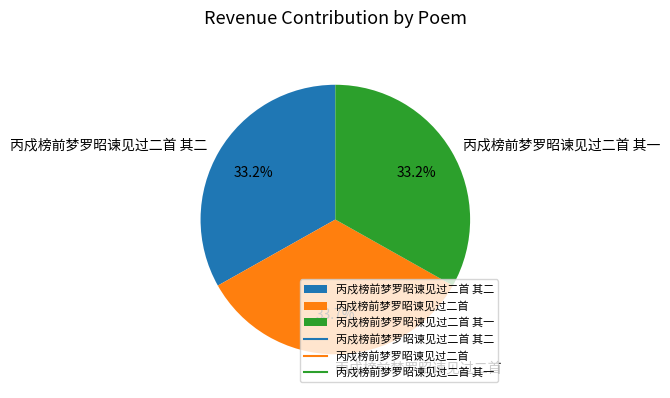

What percentage is the 丙戍榜前梦罗昭谏见过二首 其一 slice, to the nearest percent?

33%